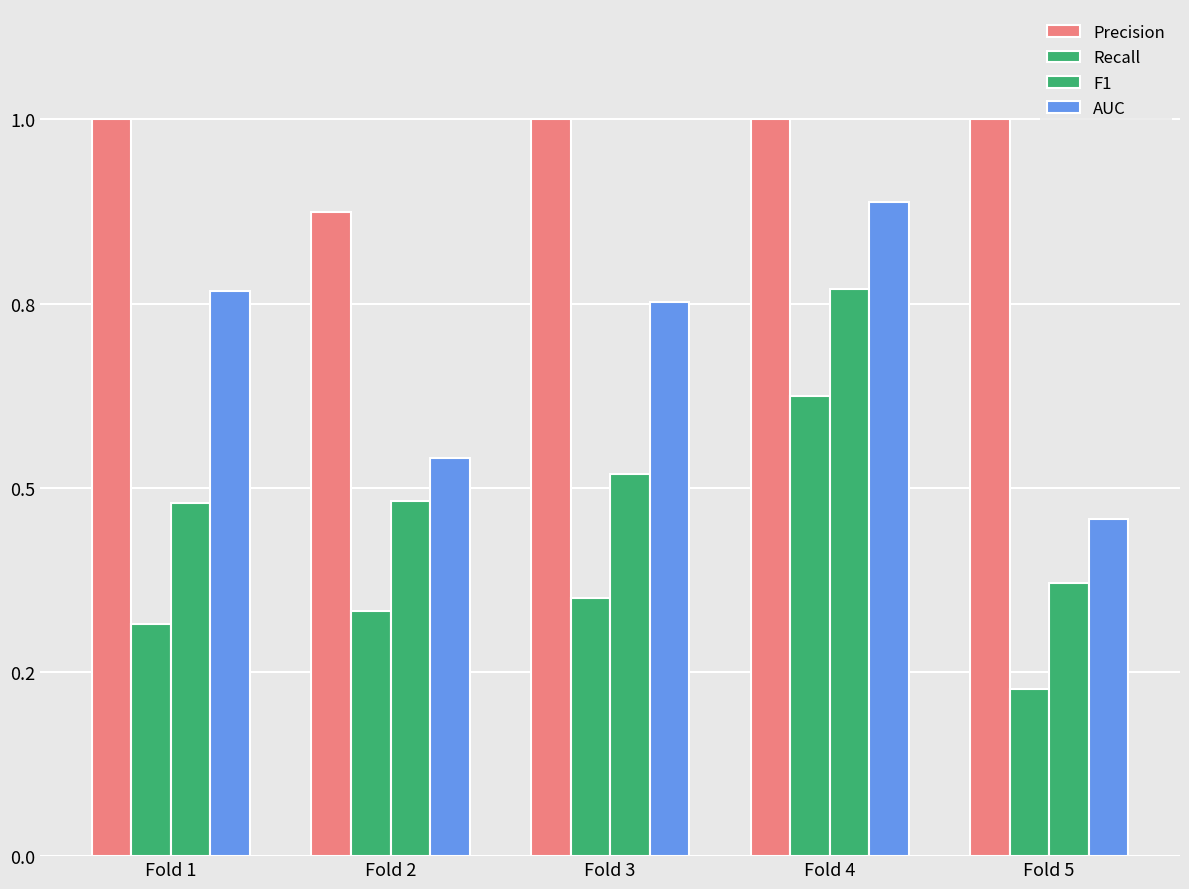

Does the chart contain any negative values?

No